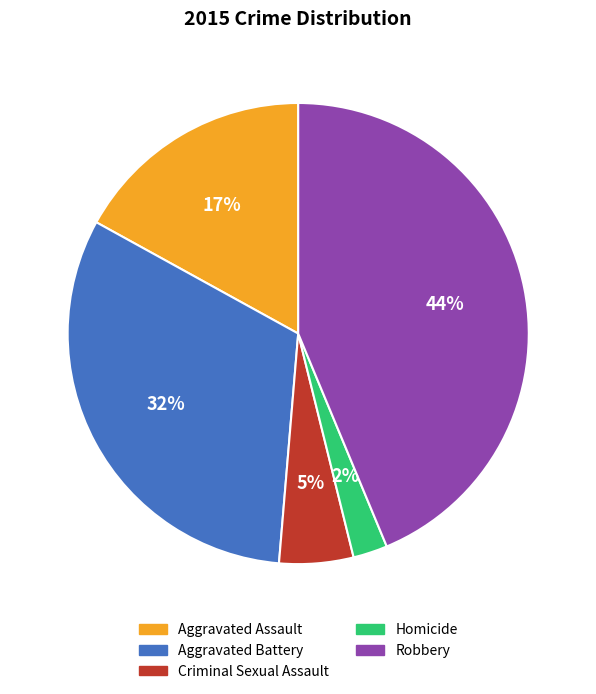

Rank the categories by value from highest to lowest.

Robbery, Aggravated Battery, Aggravated Assault, Criminal Sexual Assault, Homicide